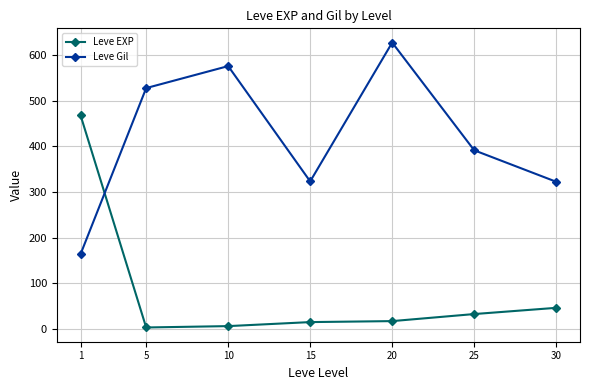

What is the value of the Leve EXP point at the 1st from the left?

468.5